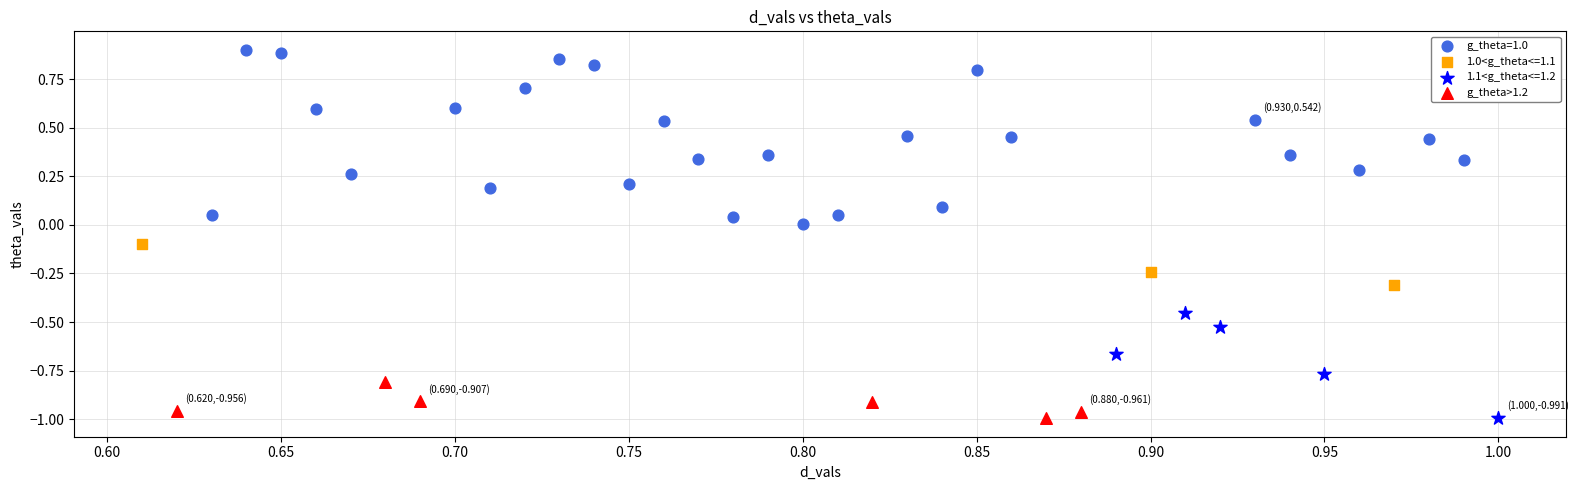

Which series reaches the maximum Y coordinate?

g_theta=1.0